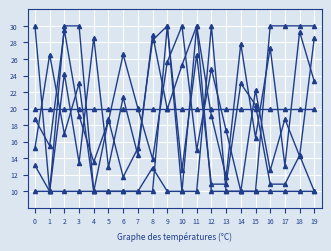

How many series are shown in this chart?

6